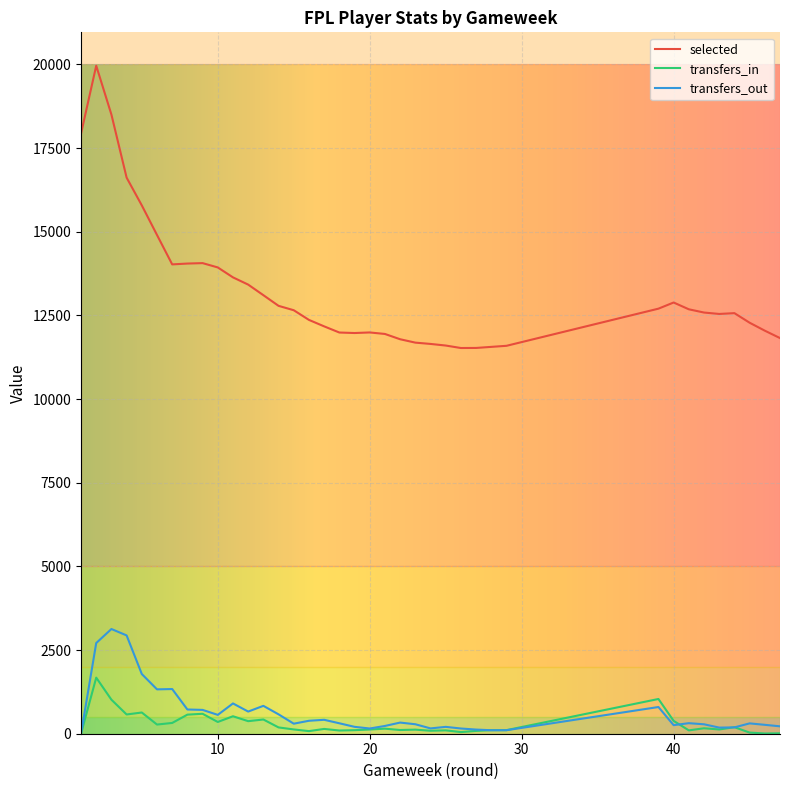

What is the sum of all selected values?

502907